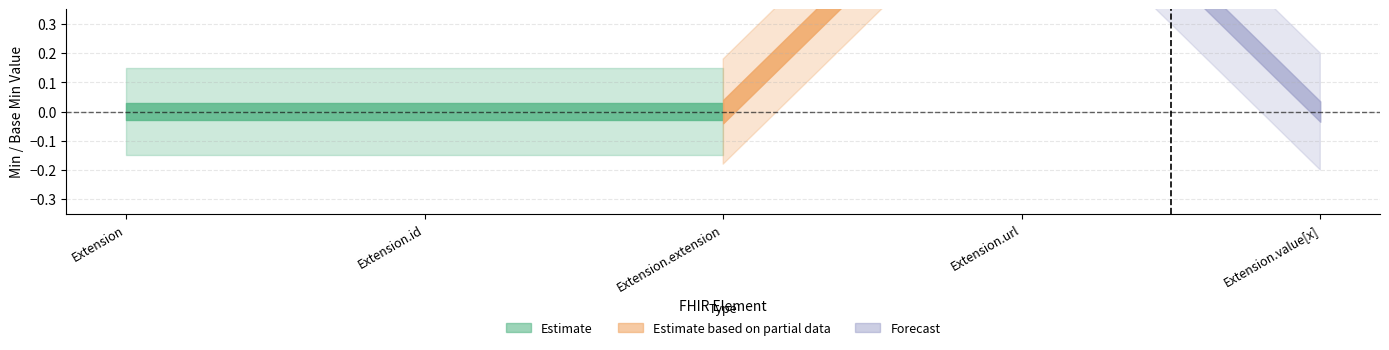

What is the label of the 1st point from the left?

Extension